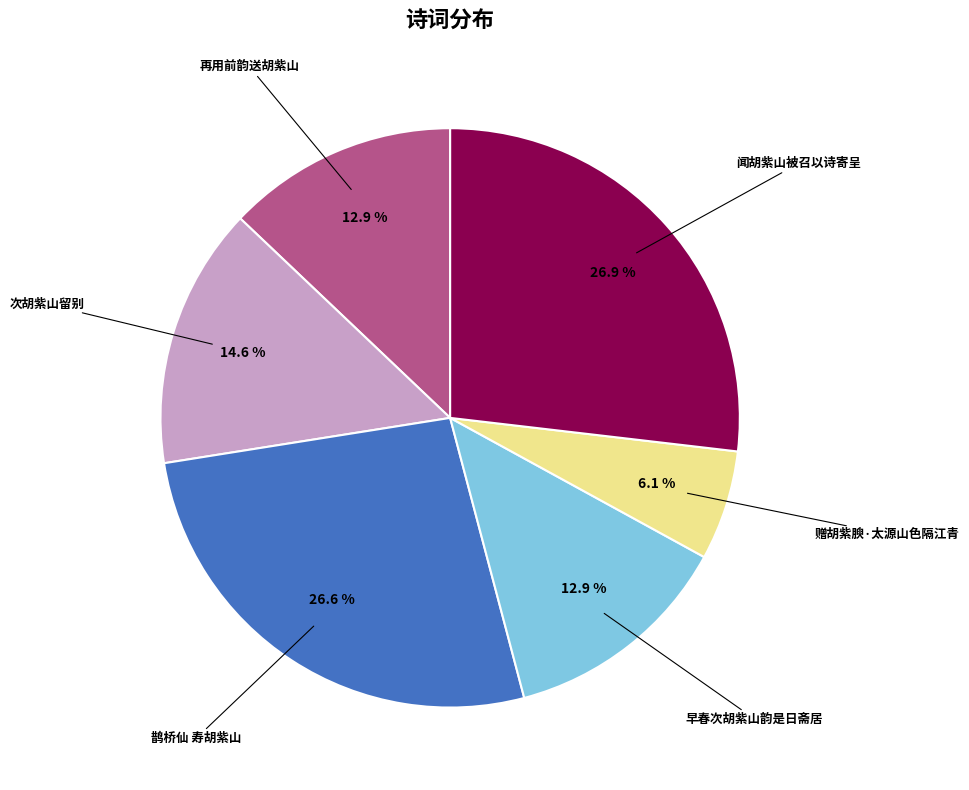

Does any single category account for the majority?

No